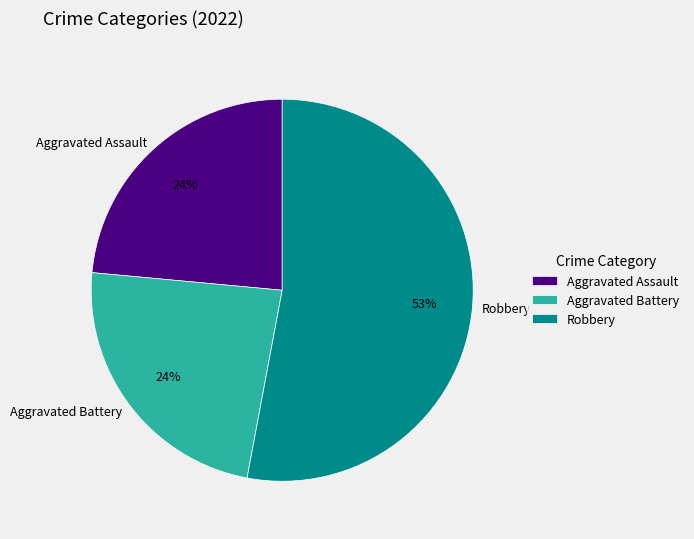

To the nearest percent, what percentage of the pie is Aggravated Assault?

24%